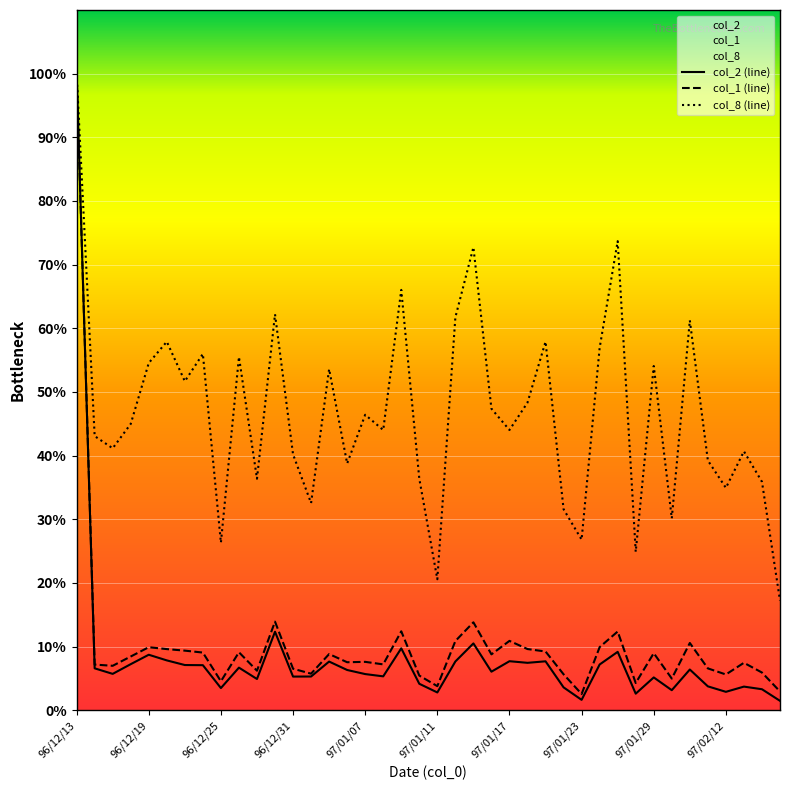

True or false: col_2 and col_1 intersect in this chart.

False